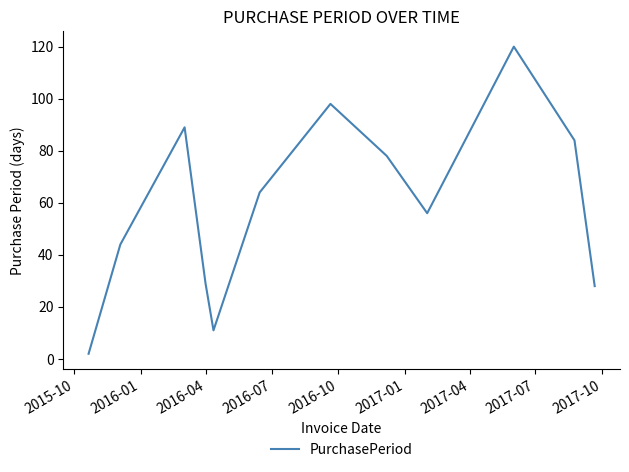

What is the difference between the maximum and minimum values?

118